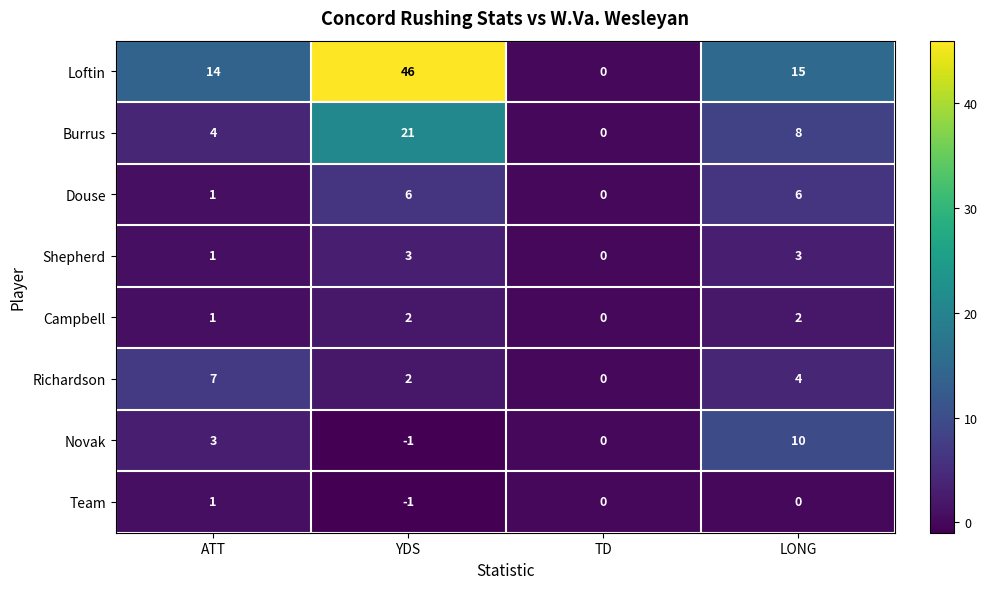

Where does the Richardson series first go above 4?

ATT